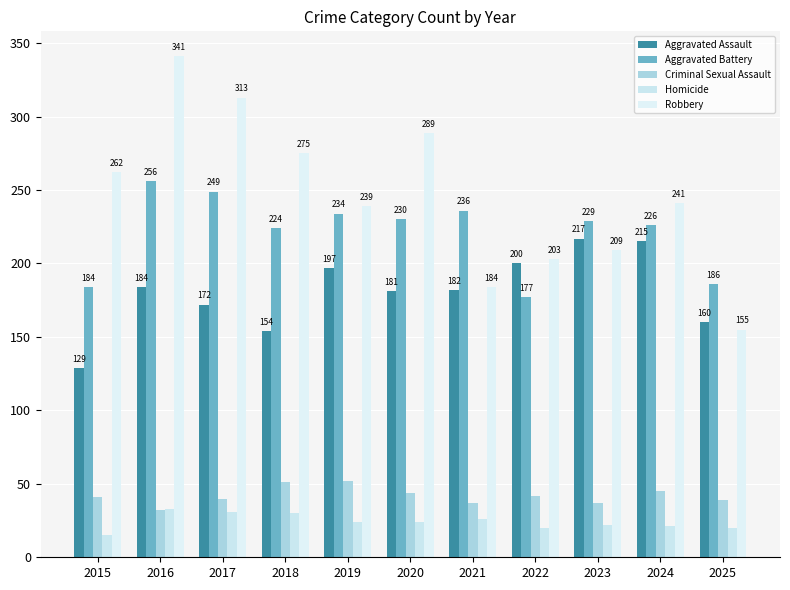

What is the spread (max minus min) of values at 2018?

245